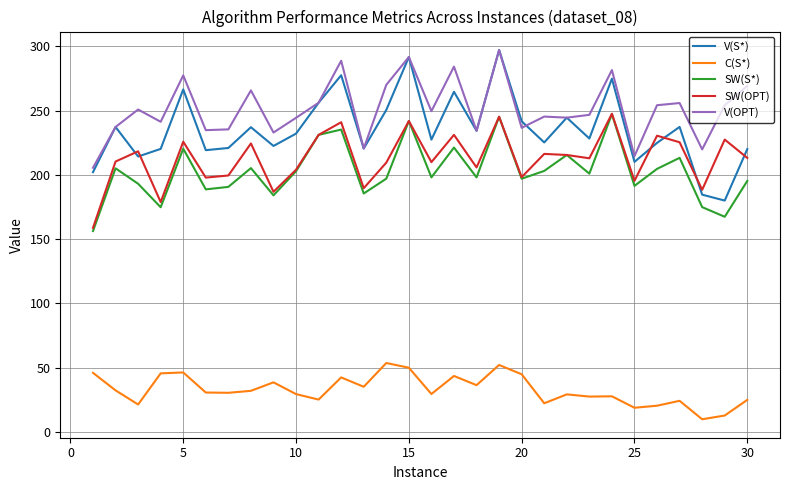

How many series are shown in this chart?

5